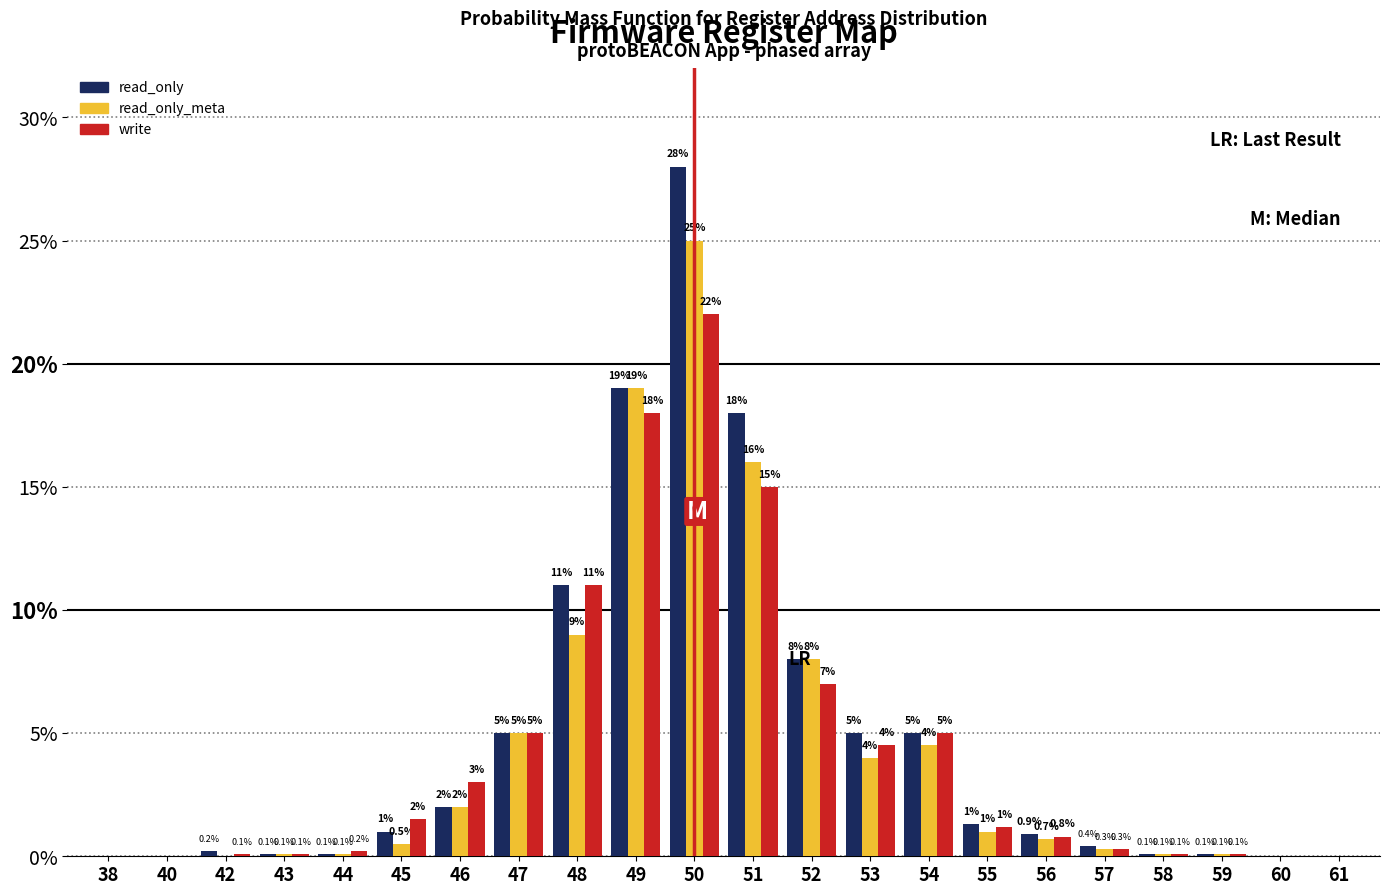

Reading left to right, transcribe all the data shown in this chart.

read_only: 38=0.0	40=0.0	42=0.2	43=0.1	44=0.1	45=1.0	46=2.0	47=5.0	48=11.0	49=19.0	50=28.0	51=18.0	52=8.0	53=5.0	54=5.0	55=1.3	56=0.9	57=0.4	58=0.1	59=0.1	60=0.0	61=0.0
read_only_meta: 38=0.0	40=0.0	42=0.0	43=0.1	44=0.1	45=0.5	46=2.0	47=5.0	48=9.0	49=19.0	50=25.0	51=16.0	52=8.0	53=4.0	54=4.5	55=1.0	56=0.7	57=0.3	58=0.1	59=0.1	60=0.0	61=0.0
write: 38=0.0	40=0.0	42=0.1	43=0.1	44=0.2	45=1.5	46=3.0	47=5.0	48=11.0	49=18.0	50=22.0	51=15.0	52=7.0	53=4.5	54=5.0	55=1.2	56=0.8	57=0.3	58=0.1	59=0.1	60=0.0	61=0.0